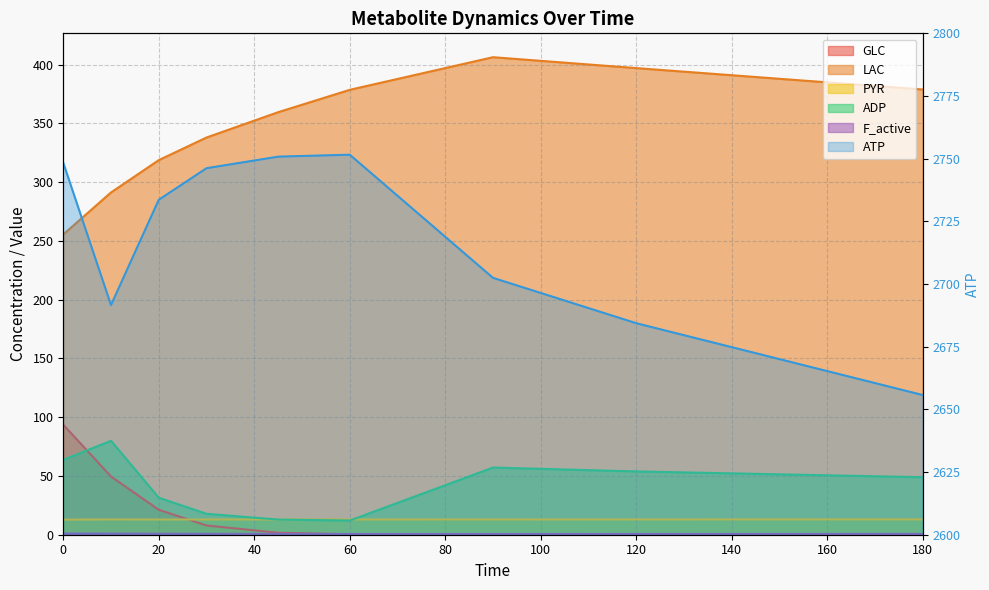

What is the difference between the LAC values at 0 and 180?

123.3